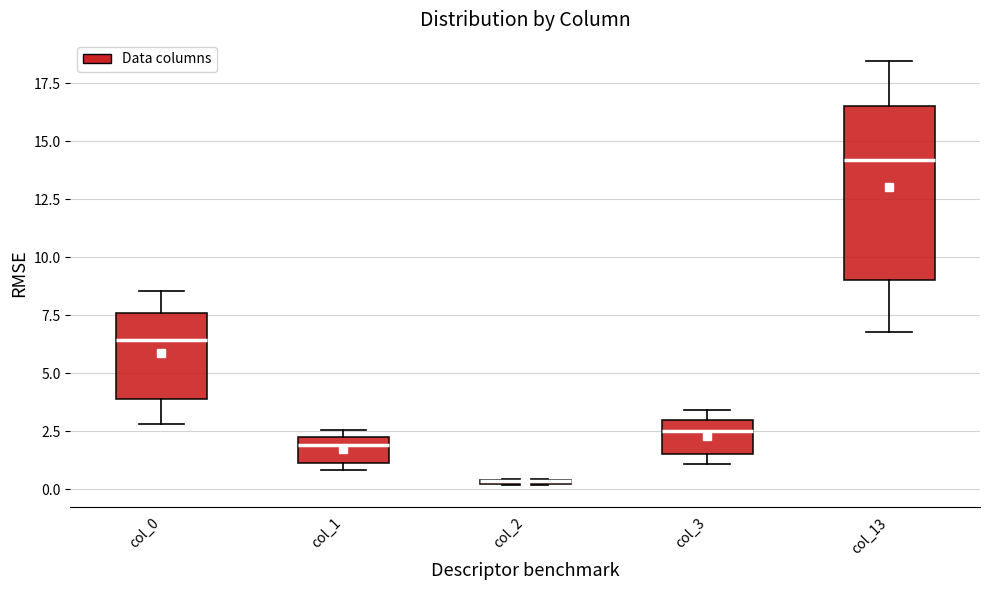

Where is the upper edge of the box for col_3 on the y-axis? The values are not printed on the chart, so give them approximately, as read against the axis.

3.0